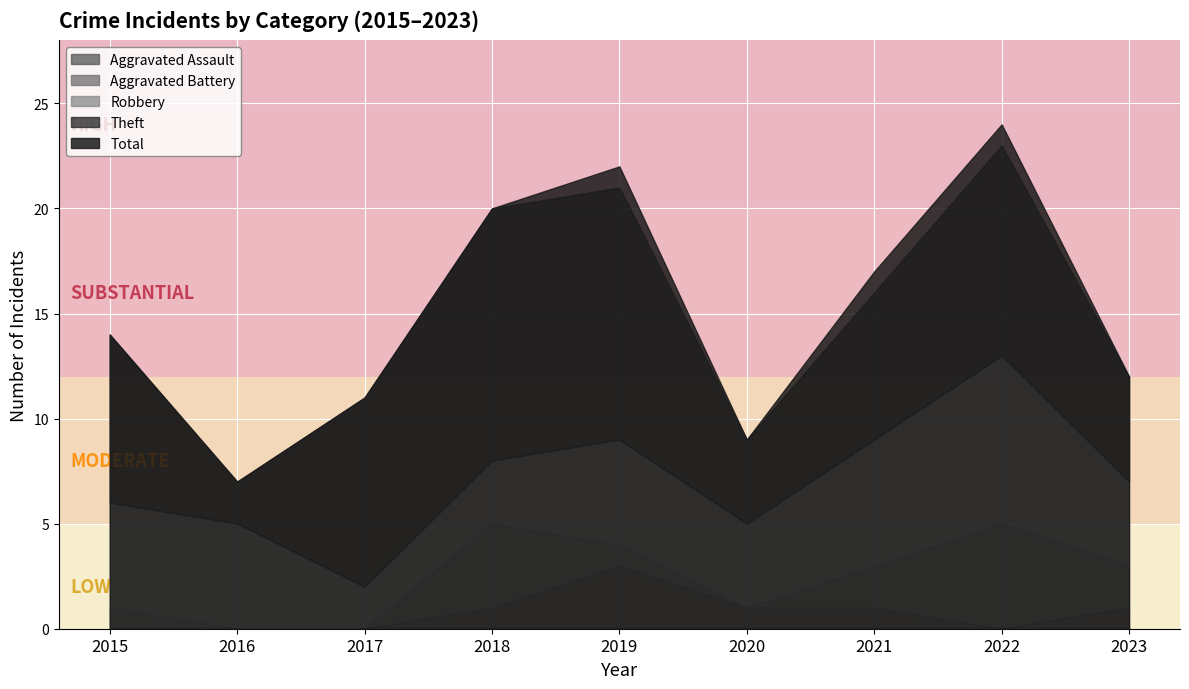

What is the minimum value for Theft?

2